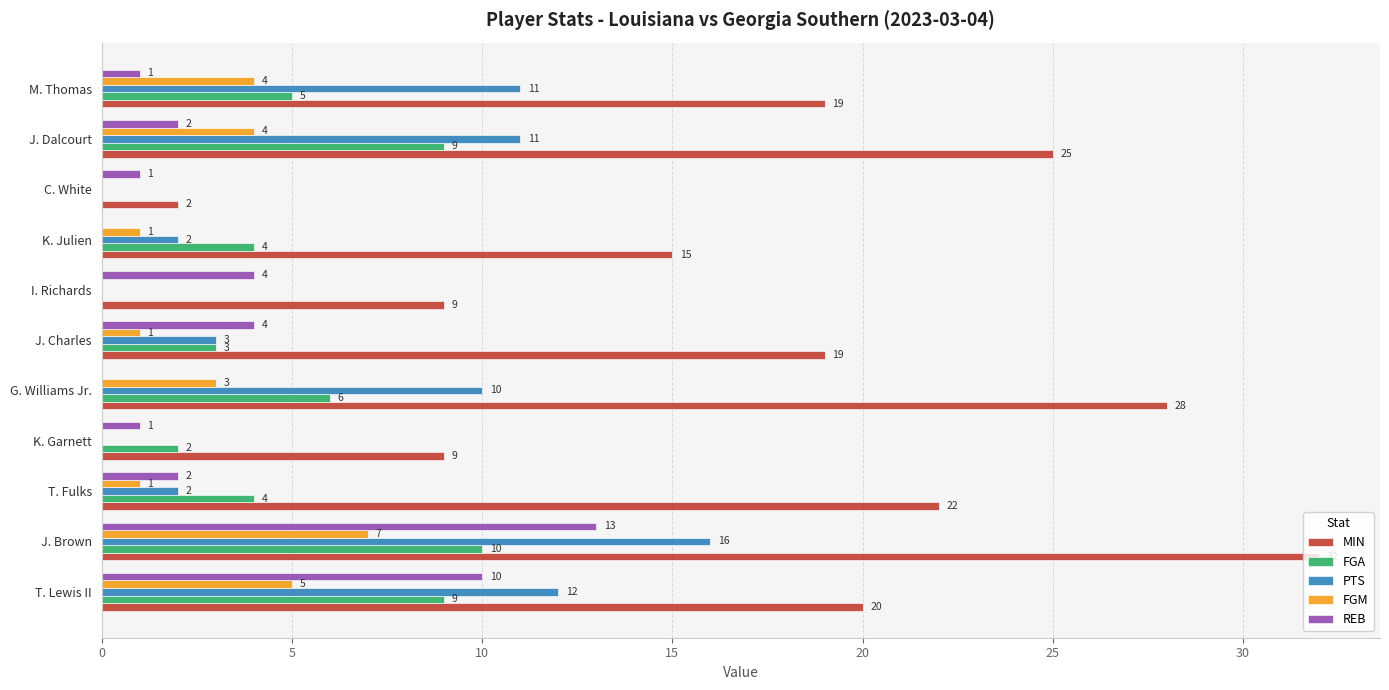

How many series are shown in this chart?

5